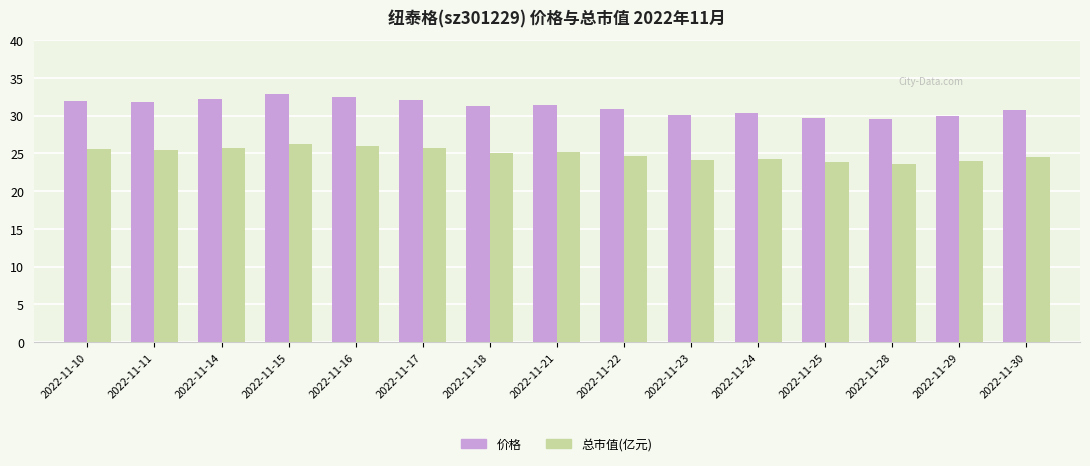

What is the smallest value displayed?

23.6